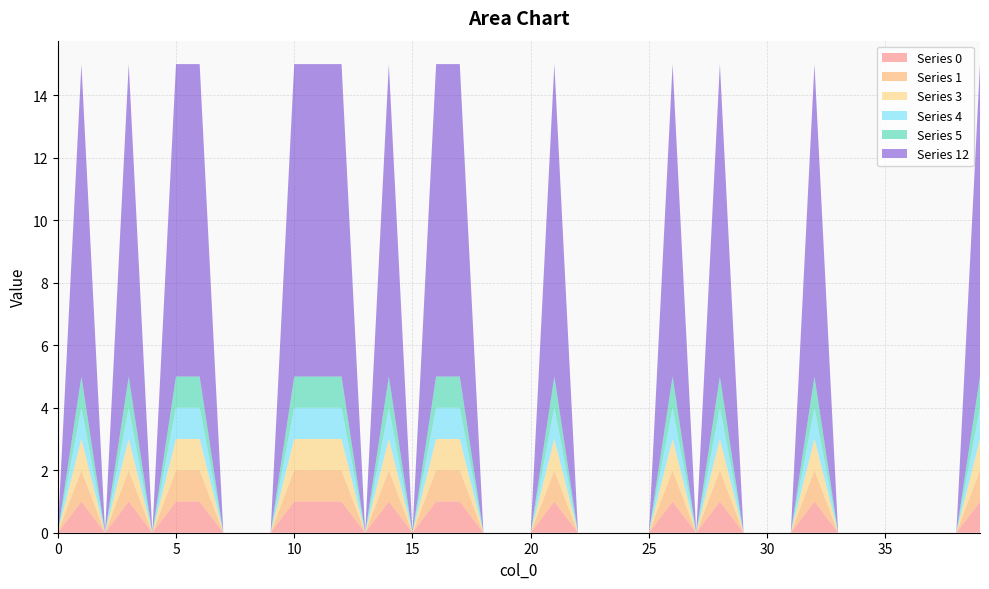

Reading left to right, transcribe all the data shown in this chart.

Series 0: 0=0	1=1	2=0	3=1	4=0	5=1	6=1	7=0	8=0	9=0	10=1	11=1	12=1	13=0	14=1	15=0	16=1	17=1	18=0	19=0	20=0	21=1	22=0	23=0	24=0	25=0	26=1	27=0	28=1	29=0	30=0	31=0	32=1	33=0	34=0	35=0	36=0	37=0	38=0	39=1
Series 1: 0=0	1=1	2=0	3=1	4=0	5=1	6=1	7=0	8=0	9=0	10=1	11=1	12=1	13=0	14=1	15=0	16=1	17=1	18=0	19=0	20=0	21=1	22=0	23=0	24=0	25=0	26=1	27=0	28=1	29=0	30=0	31=0	32=1	33=0	34=0	35=0	36=0	37=0	38=0	39=1
Series 3: 0=0	1=1	2=0	3=1	4=0	5=1	6=1	7=0	8=0	9=0	10=1	11=1	12=1	13=0	14=1	15=0	16=1	17=1	18=0	19=0	20=0	21=1	22=0	23=0	24=0	25=0	26=1	27=0	28=1	29=0	30=0	31=0	32=1	33=0	34=0	35=0	36=0	37=0	38=0	39=1
Series 4: 0=0	1=1	2=0	3=1	4=0	5=1	6=1	7=0	8=0	9=0	10=1	11=1	12=1	13=0	14=1	15=0	16=1	17=1	18=0	19=0	20=0	21=1	22=0	23=0	24=0	25=0	26=1	27=0	28=1	29=0	30=0	31=0	32=1	33=0	34=0	35=0	36=0	37=0	38=0	39=1
Series 5: 0=0	1=1	2=0	3=1	4=0	5=1	6=1	7=0	8=0	9=0	10=1	11=1	12=1	13=0	14=1	15=0	16=1	17=1	18=0	19=0	20=0	21=1	22=0	23=0	24=0	25=0	26=1	27=0	28=1	29=0	30=0	31=0	32=1	33=0	34=0	35=0	36=0	37=0	38=0	39=1
Series 12: 0=0	1=10	2=0	3=10	4=0	5=10	6=10	7=0	8=0	9=0	10=10	11=10	12=10	13=0	14=10	15=0	16=10	17=10	18=0	19=0	20=0	21=10	22=0	23=0	24=0	25=0	26=10	27=0	28=10	29=0	30=0	31=0	32=10	33=0	34=0	35=0	36=0	37=0	38=0	39=10